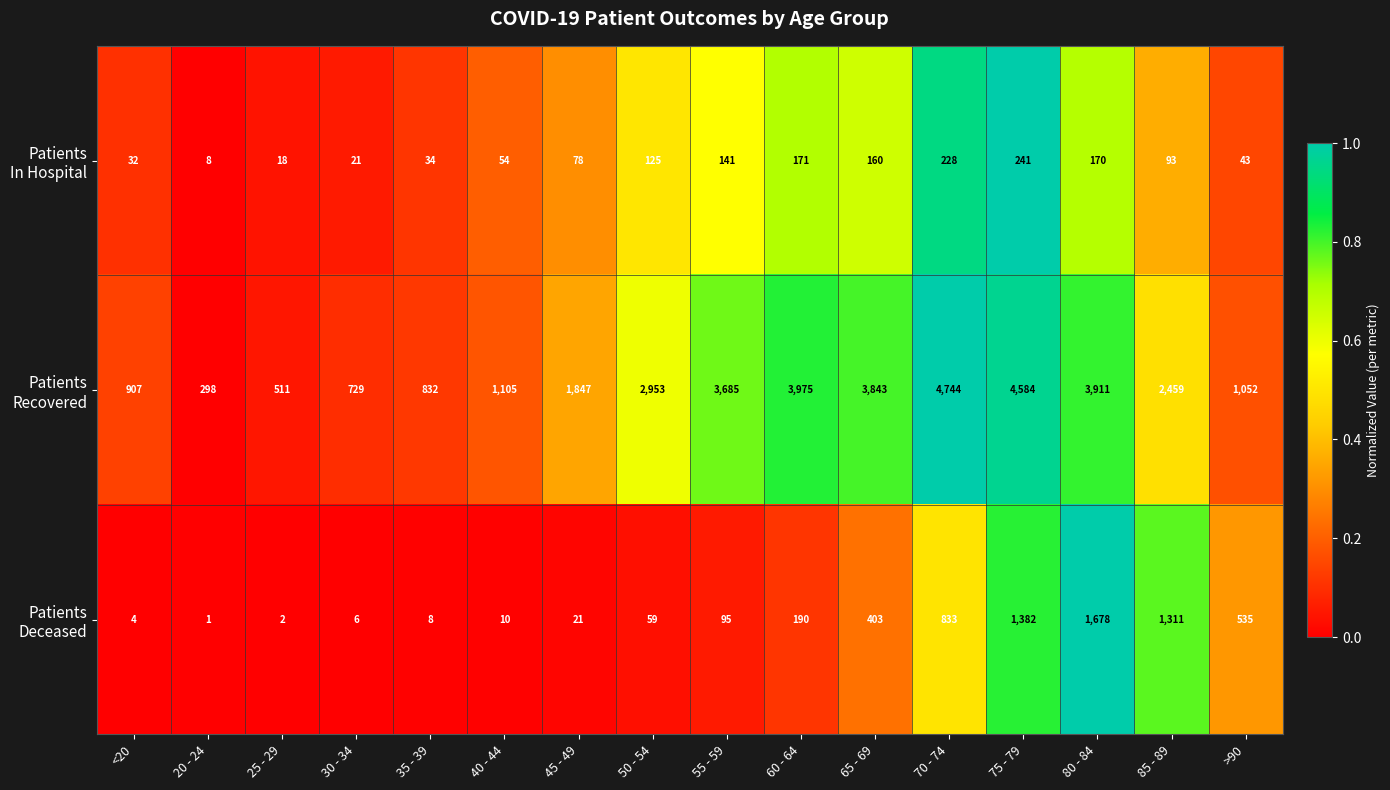

What is the difference between the highest and lowest values at 30 - 34?

723